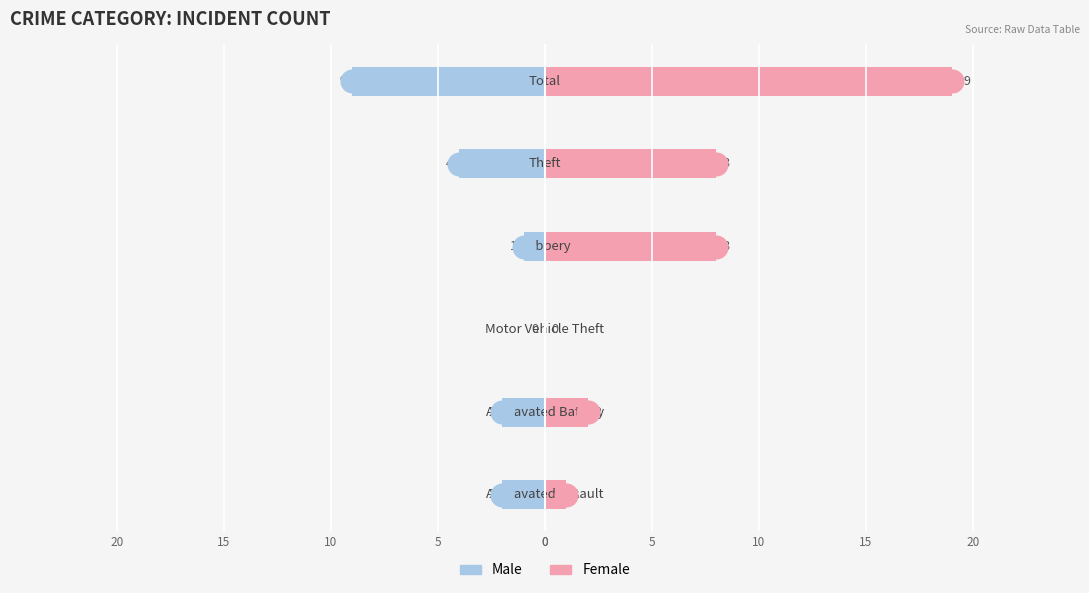

Which series reaches the maximum Y coordinate?

Female